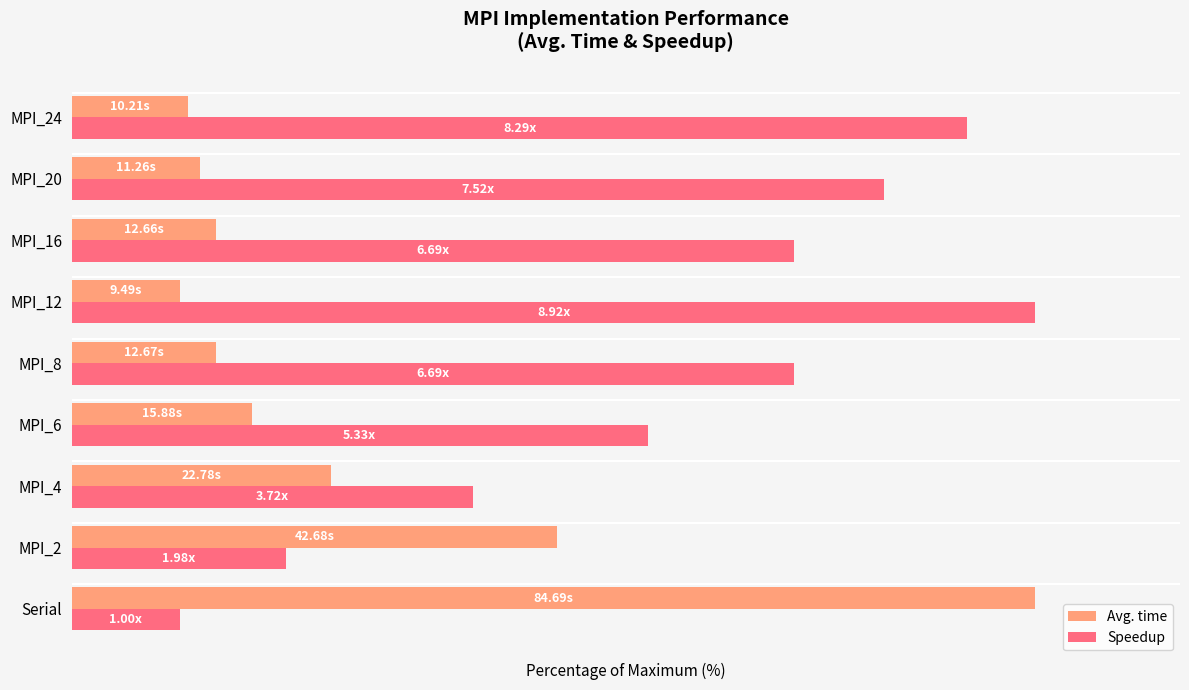

What are all the series names shown in the legend?

Avg. time, Speedup